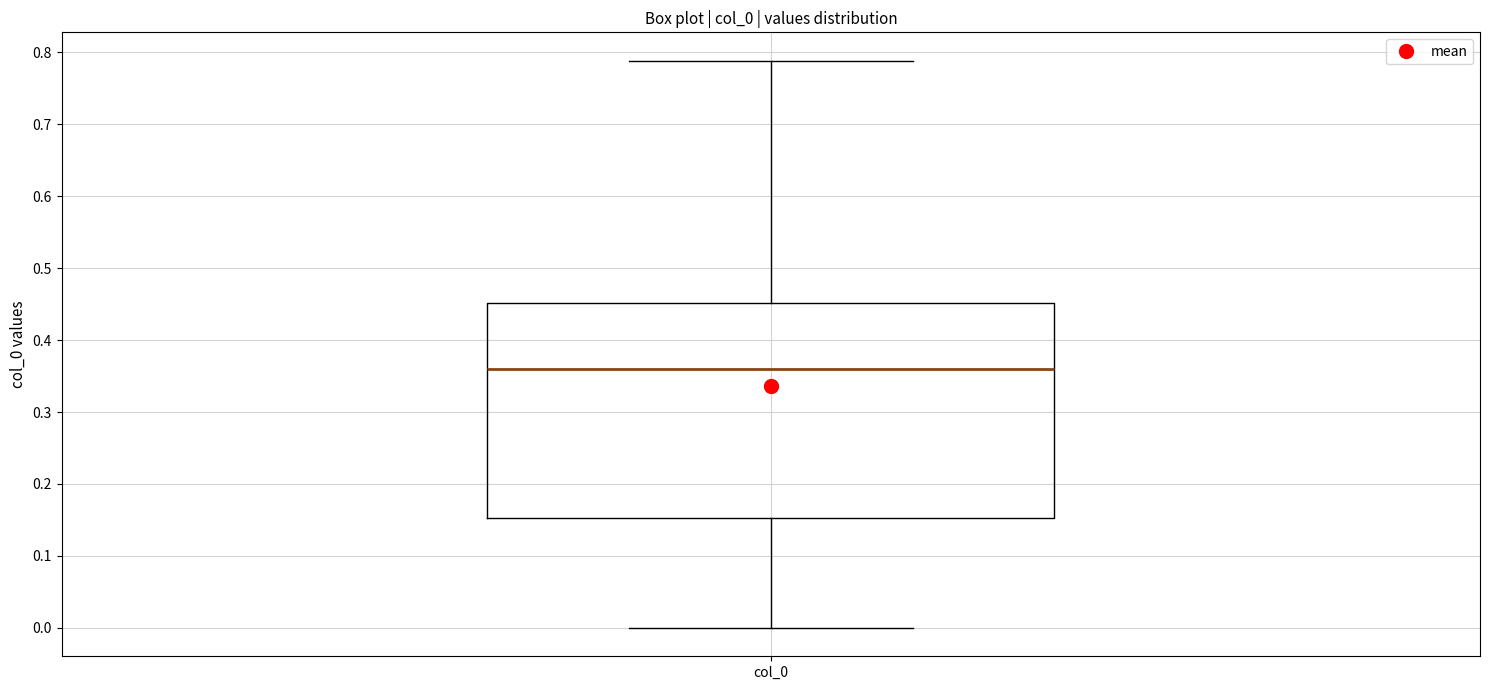

Transcribe this box plot: give where the median line is, the range the box spans, and where the two whiskers end, as read against the y-axis. The values are not printed on the chart, so give them approximately, as read against the axis.

median 0.36, box 0.15 to 0.45, whiskers 0.00 to 0.79